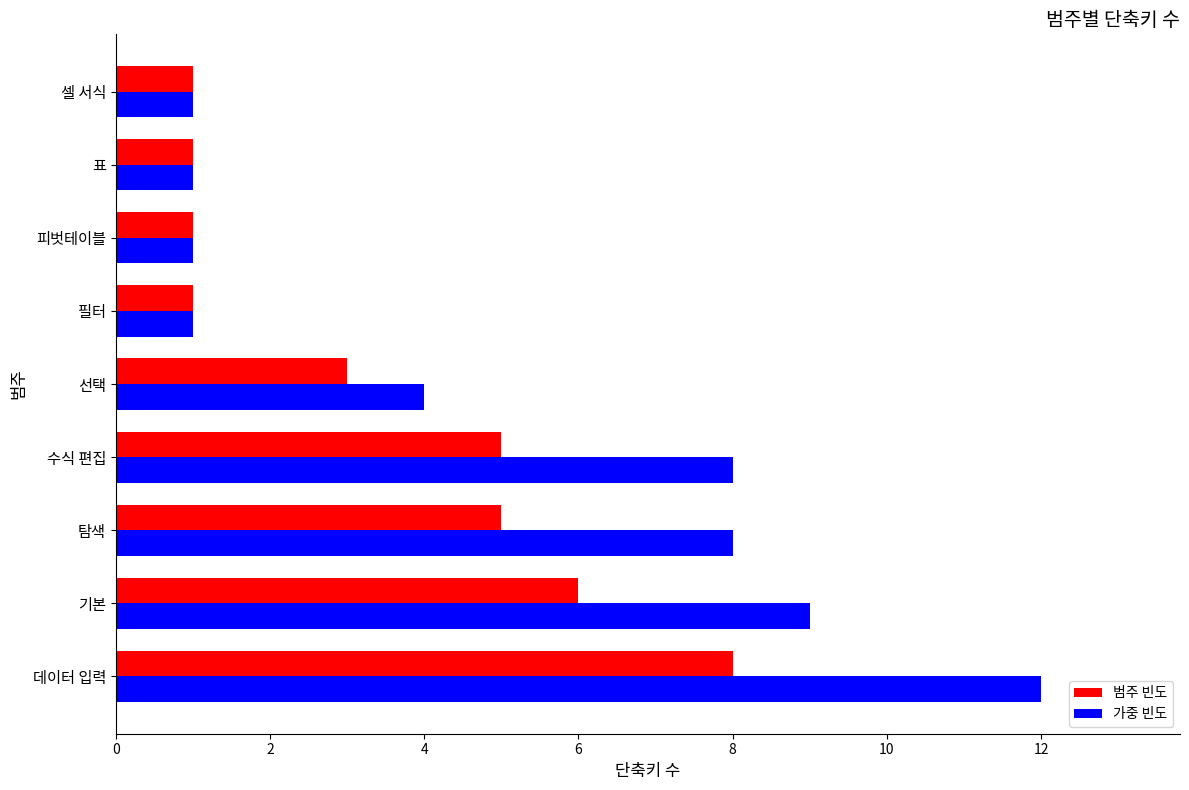

What is the sum of all 범주 빈도 values?

31